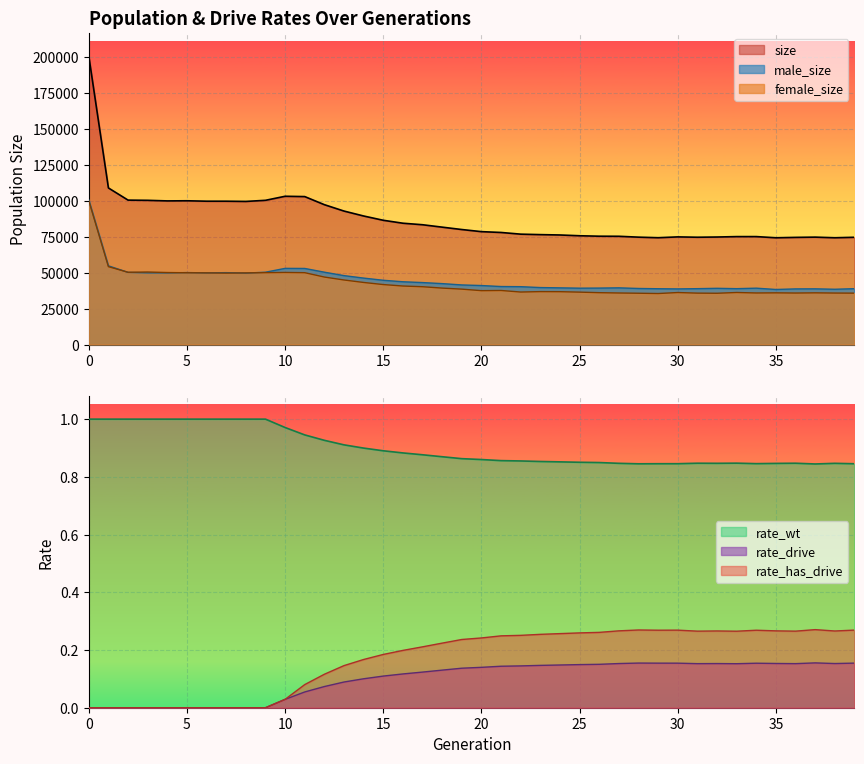

How many data points does each series have?

40